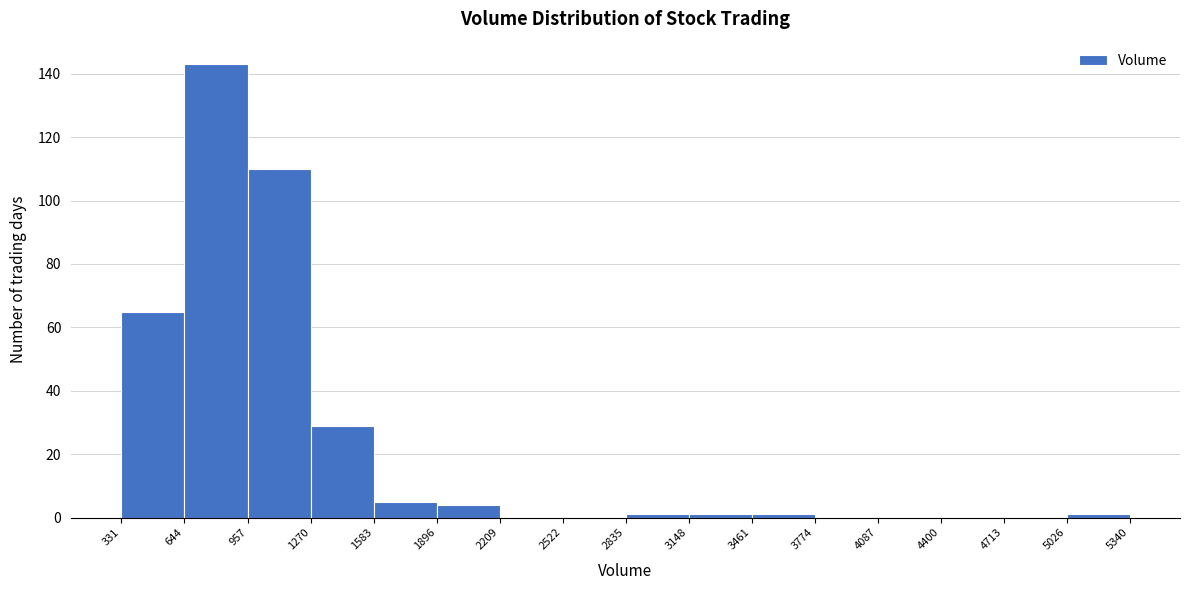

Over which range of the x-axis is the bar tallest?

644 to 957